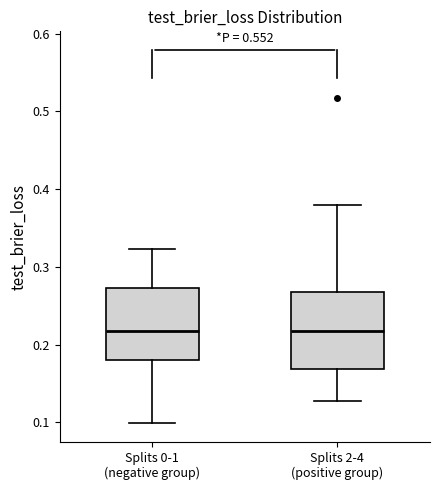

Reading left to right, read every box against the y-axis: the position of its median line, the range the box covers, and the ends of its whiskers. The values are not printed on the chart, so give them approximately, as read against the axis.

Splits 0-1 (negative group): median 0.22, box 0.18 to 0.27, whiskers 0.10 to 0.32
Splits 2-4 (positive group): median 0.22, box 0.17 to 0.27, whiskers 0.13 to 0.38